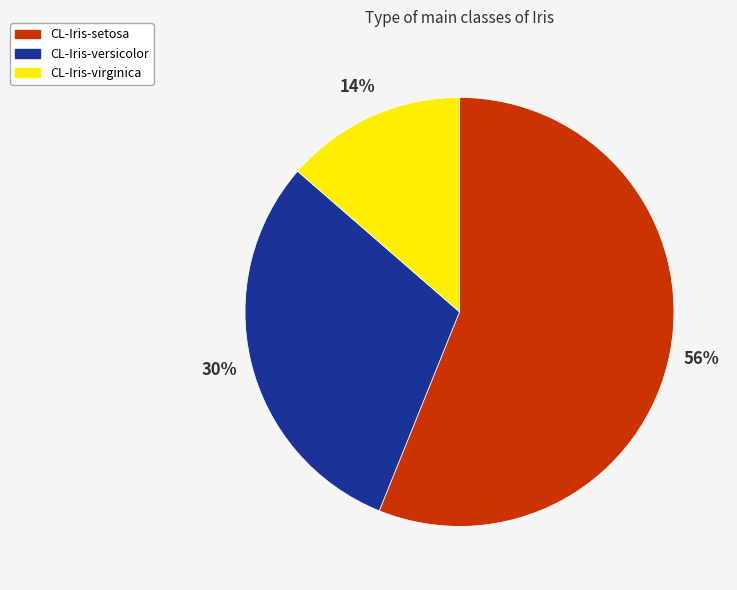

Count the number of slices in the pie.

3